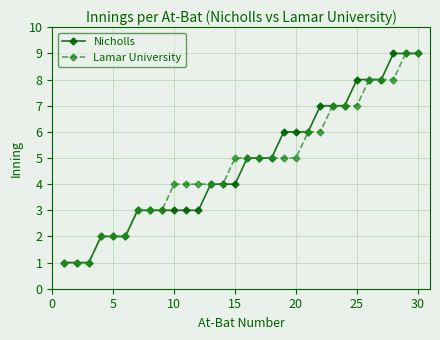

How many series are shown in this chart?

2